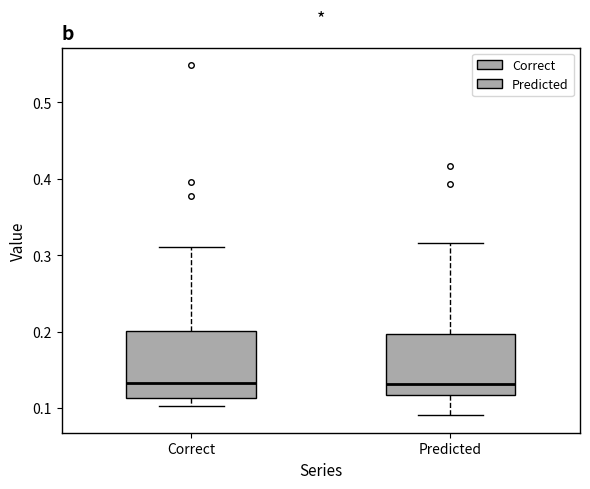

Where does the median line of the box for Predicted sit on the y-axis? The values are not printed on the chart, so give them approximately, as read against the axis.

0.13